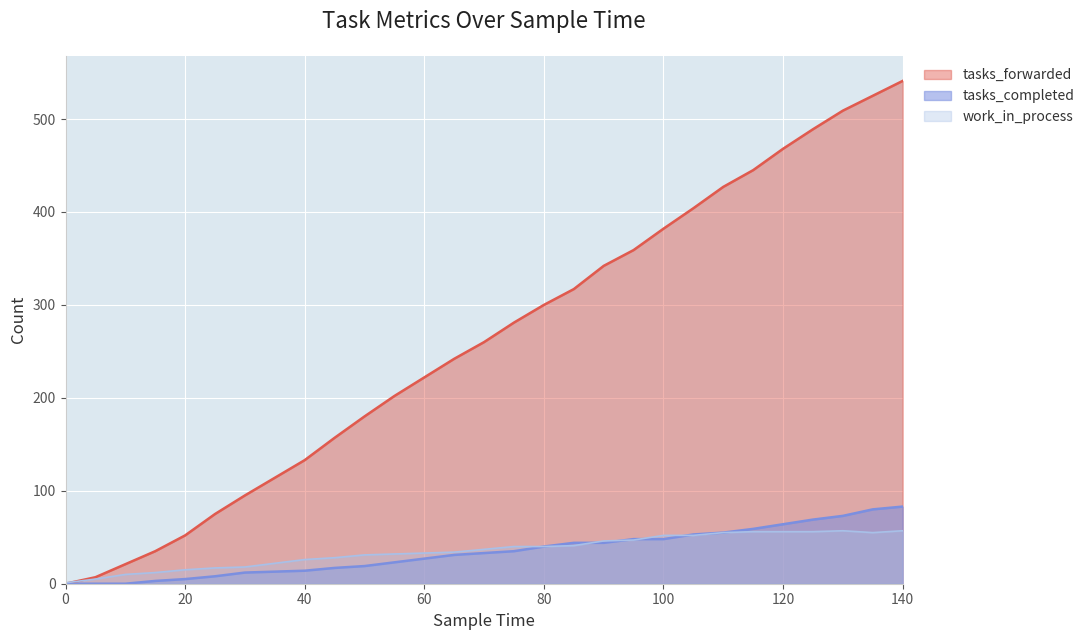

Is the value of tasks_forwarded at 50 greater than the value of tasks_completed at 20?

Yes